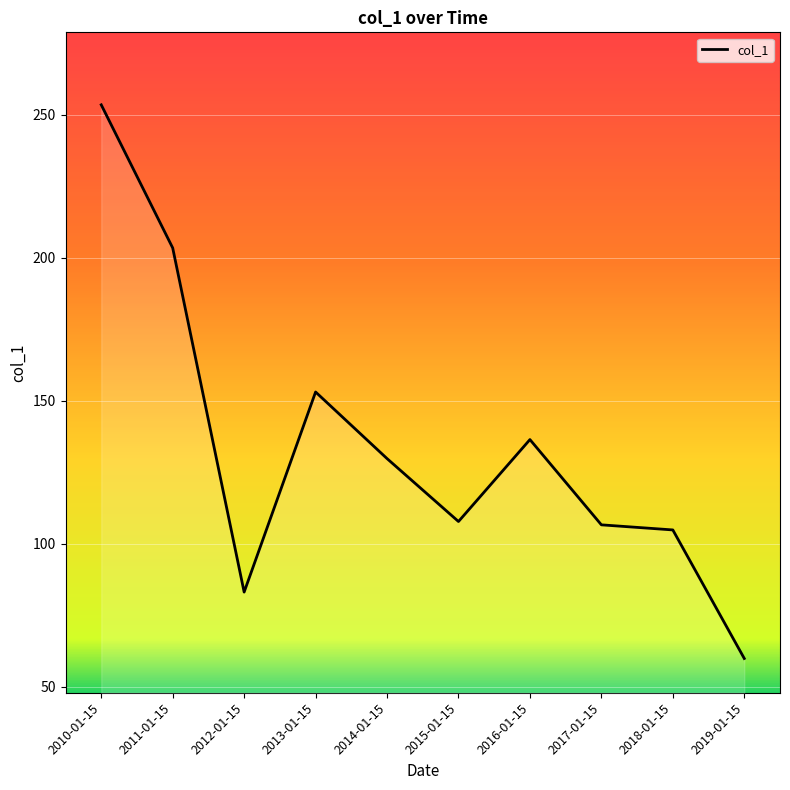

What position from the left is 2016-01-15?

7